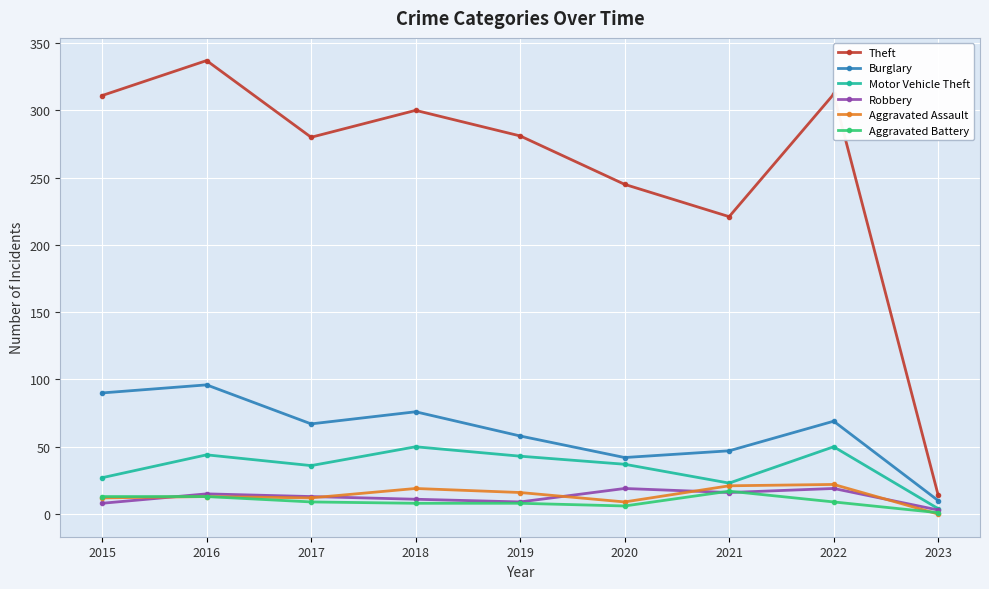

Does the chart have visible grid lines?

Yes